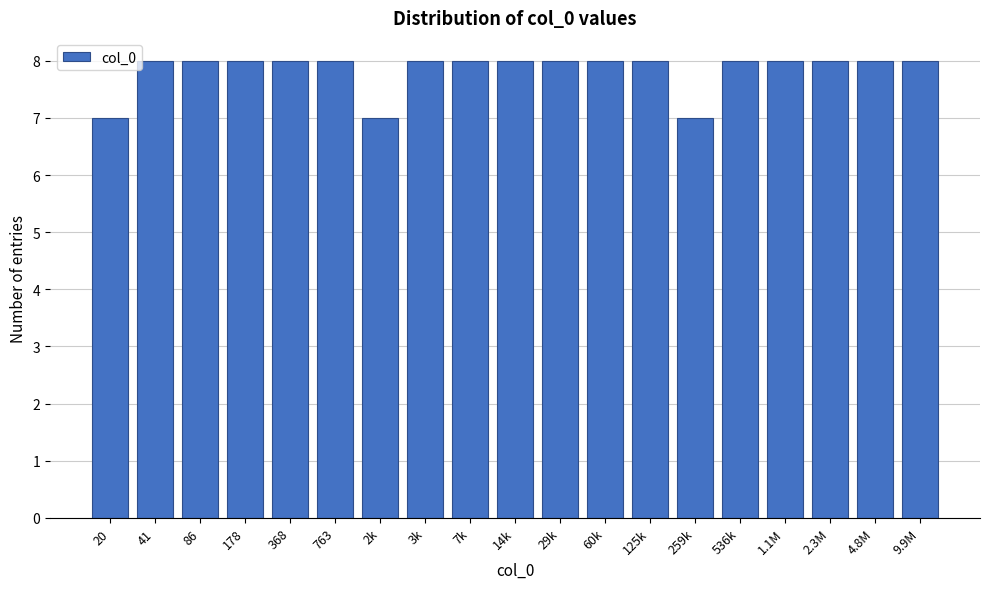

Reading right to left, transcribe all the data shown in this chart.

8	8	8	8	8	7	8	8	8	8	8	8	7	8	8	8	8	8	7